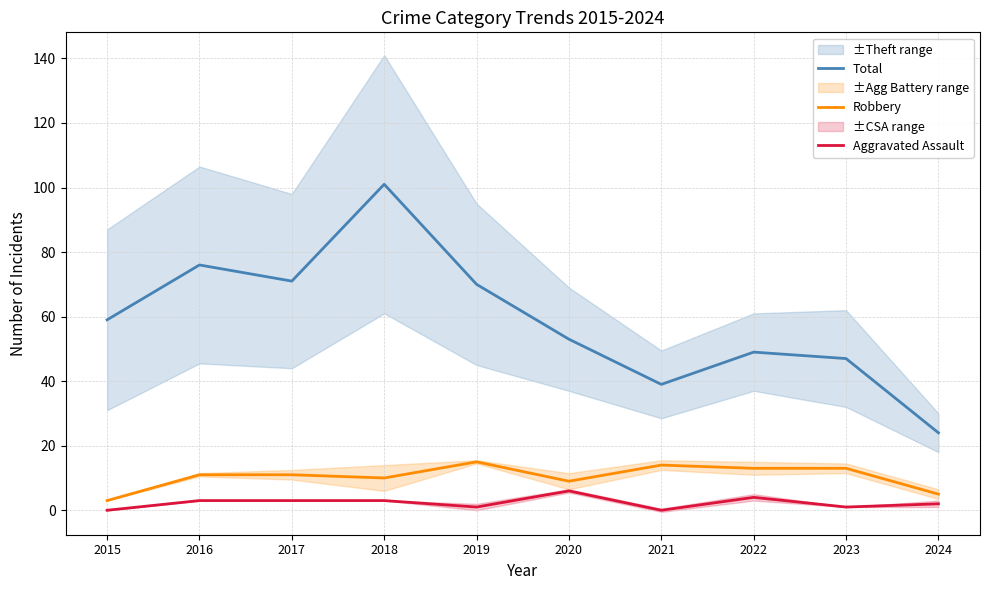

What is the approximate value of Total at 2017, to the nearest 10?

70